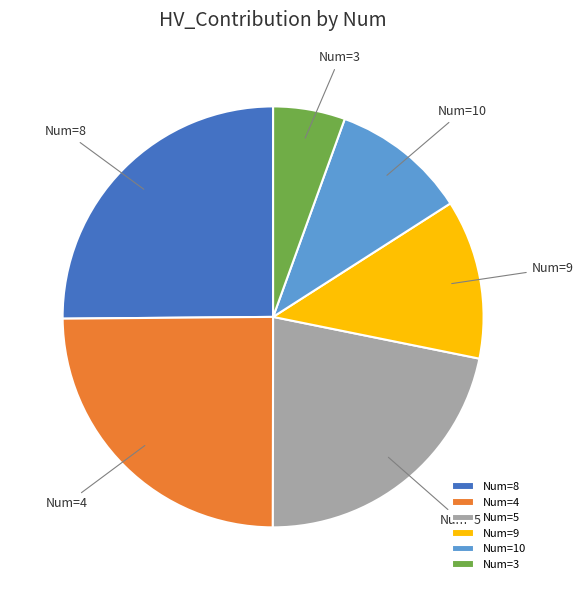

Do Num=9 and Num=8 together represent more than half of the pie?

No